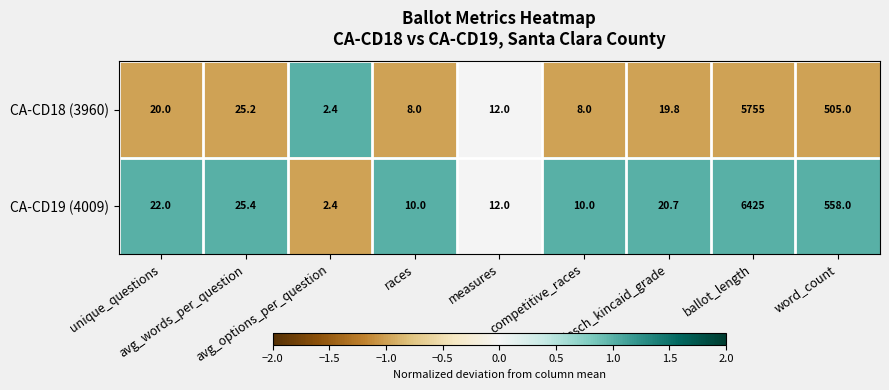

What is the smallest value displayed?

2.4